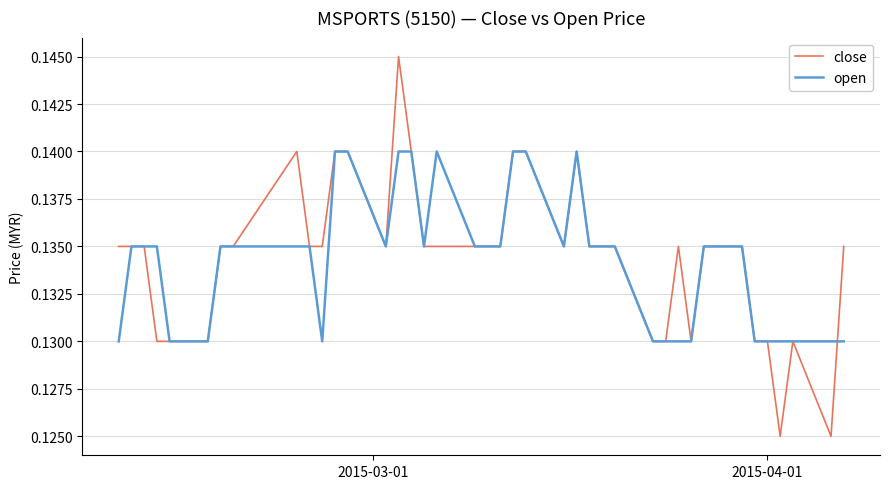

Rank the series by their maximum value, from lowest to highest.

open, close